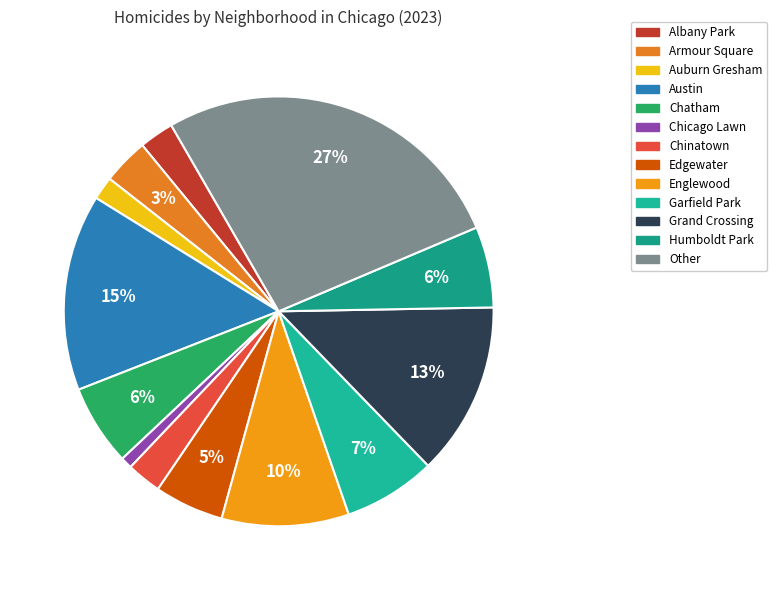

What percentage do Armour Square and Garfield Park together represent?

10.4%